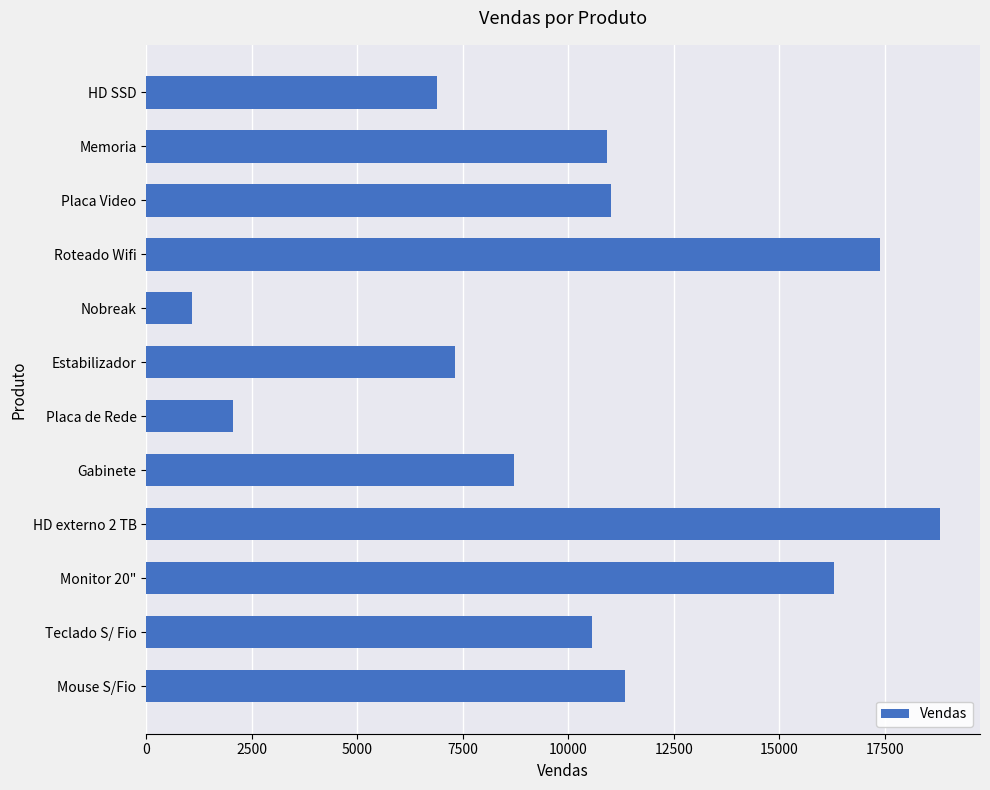

How many values are below 10930?

6